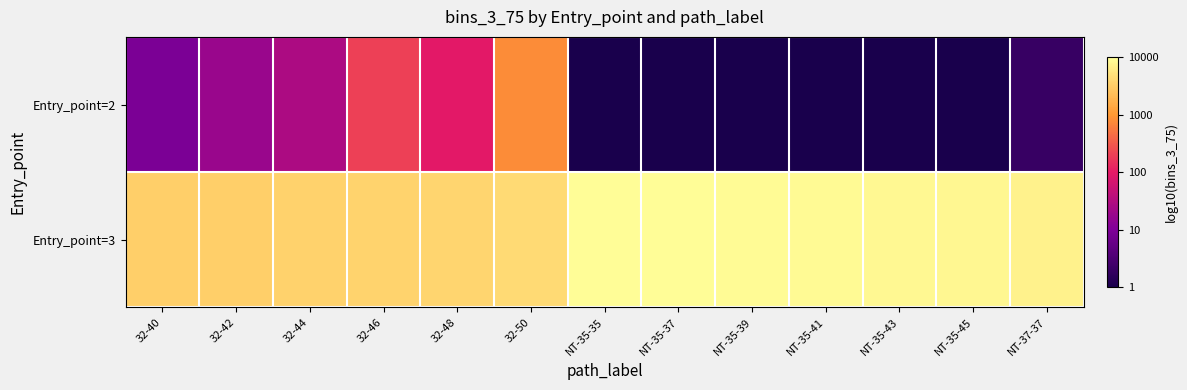

Rank the series at 32-40 from lowest to highest value.

Entry_point=2, Entry_point=3